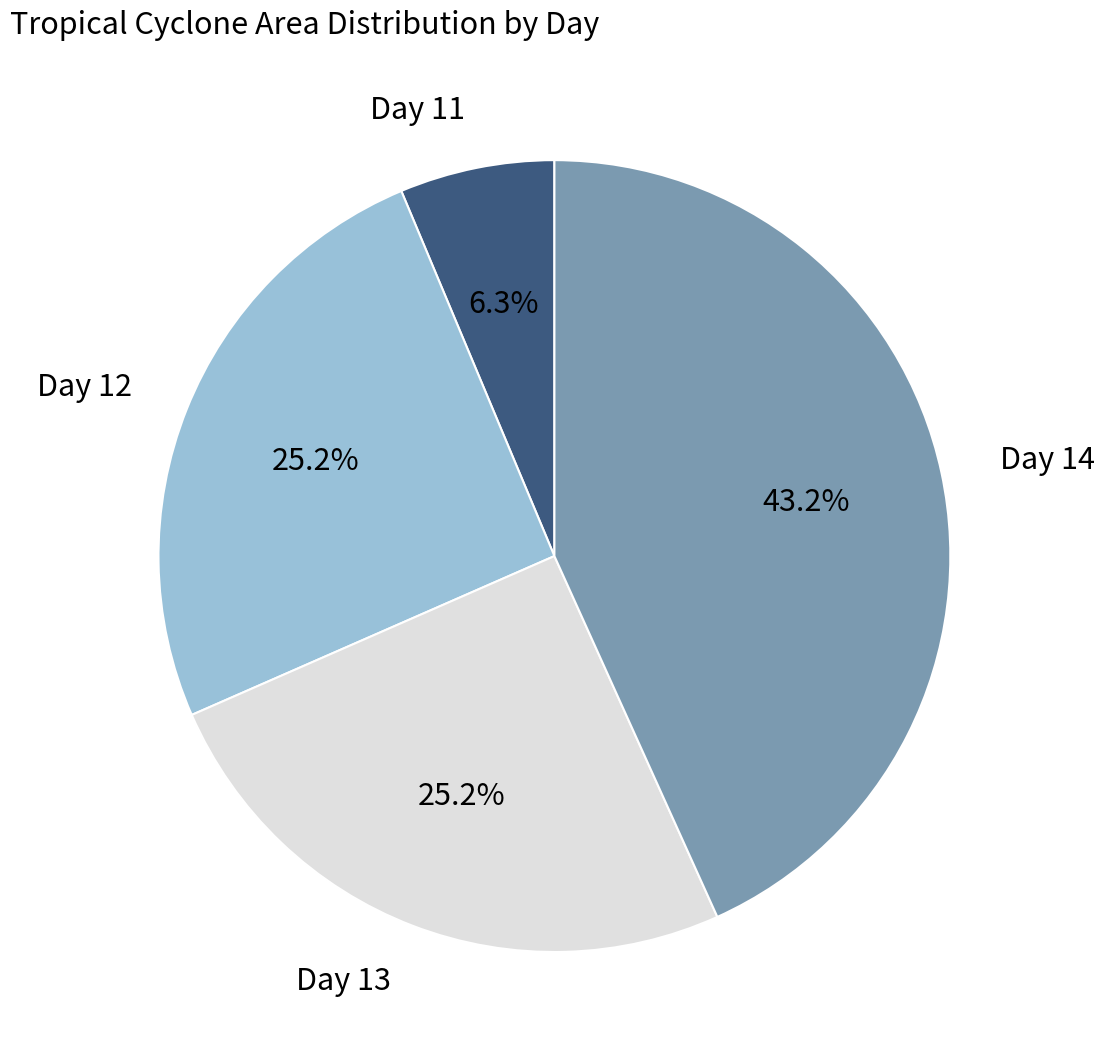

Is there a majority slice in this chart?

No